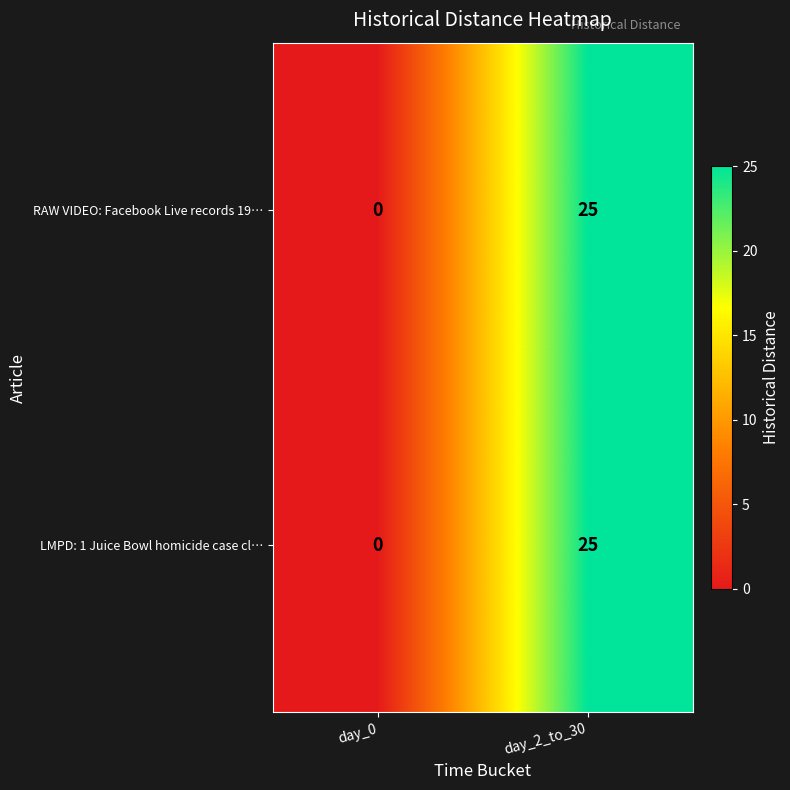

What is the sum of the LMPD: 1 Juice Bowl homicide case cl… values at day_2_to_30 and day_0?

25